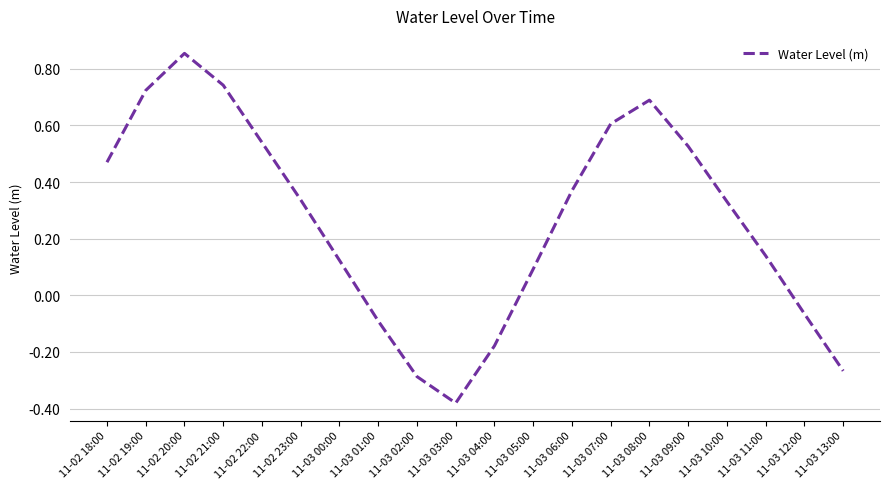

Which label corresponds to the smallest value in the chart?

11-03 03:00